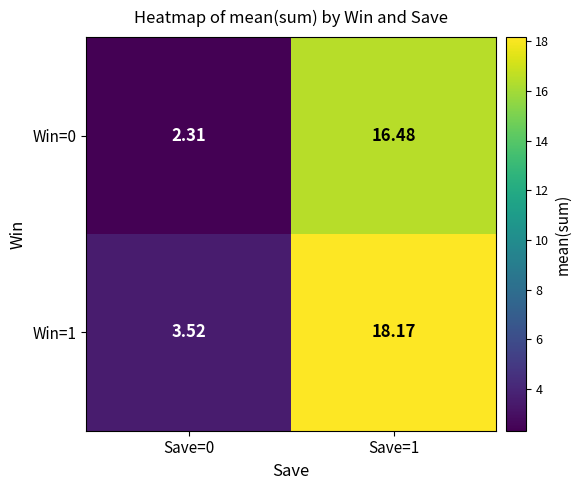

Count the number of categories in the chart.

2